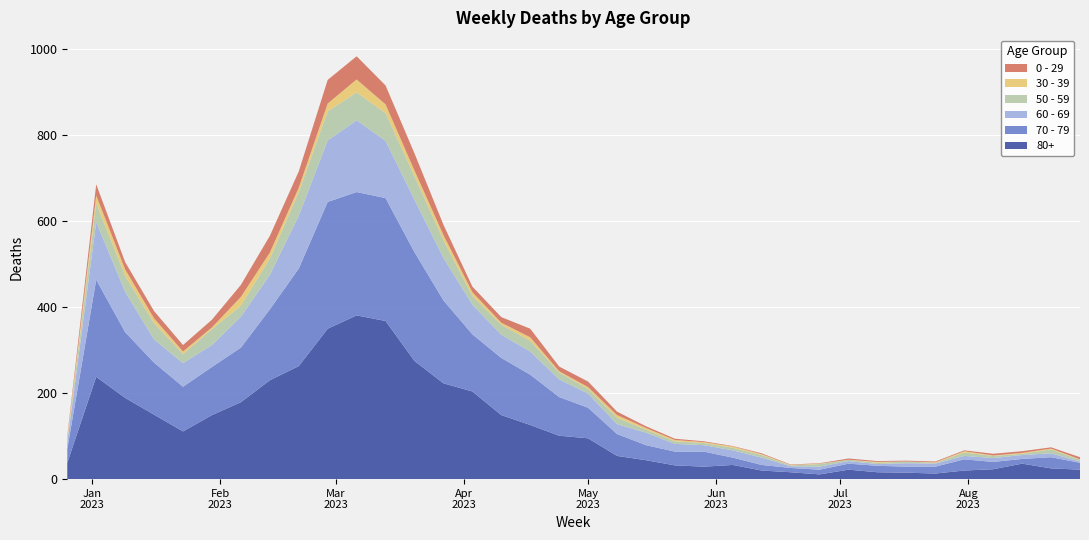

Reading left to right, what are all the values shown in this chart?

80+: 38	238	189	150	111	149	179	230	263	350	381	368	275	223	204	149	126	101	95	54	44	32	29	33	20	16	11	22	16	15	13	20	23	36	25	22
70 - 79: 32	226	153	121	104	112	127	165	227	295	287	286	253	193	133	133	117	90	71	51	35	32	35	17	13	10	11	14	15	14	16	26	17	11	26	16
60 - 69: 16	134	94	54	55	51	72	80	123	143	167	133	122	99	69	54	54	41	33	23	29	18	15	17	17	4	7	6	4	8	7	8	9	9	9	3
50 - 59: 5	44	37	38	21	37	26	38	55	68	65	65	55	41	20	23	25	16	11	15	7	6	5	6	6	2	6	3	3	4	2	8	5	3	9	4
30 - 39: 5	18	15	11	6	4	20	14	10	18	30	20	13	12	9	5	8	3	4	6	4	3	2	3	2	1	1	0	2	0	1	3	1	2	2	1
0 - 29: 4	26	17	17	15	18	28	39	38	55	54	44	40	24	13	13	20	11	13	8	4	3	2	1	2	1	1	3	2	2	2	2	4	4	3	5